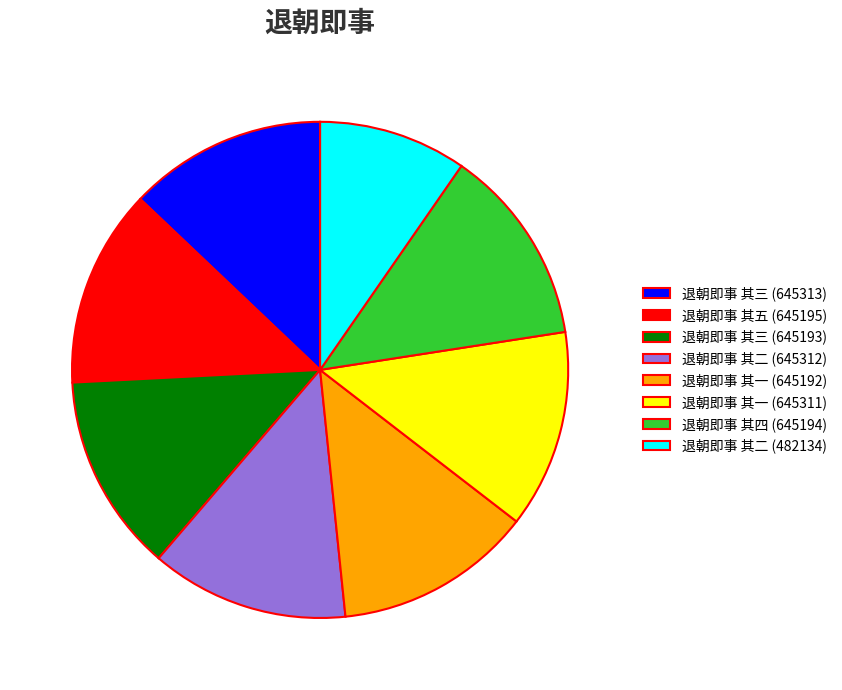

Count the number of slices in the pie.

8